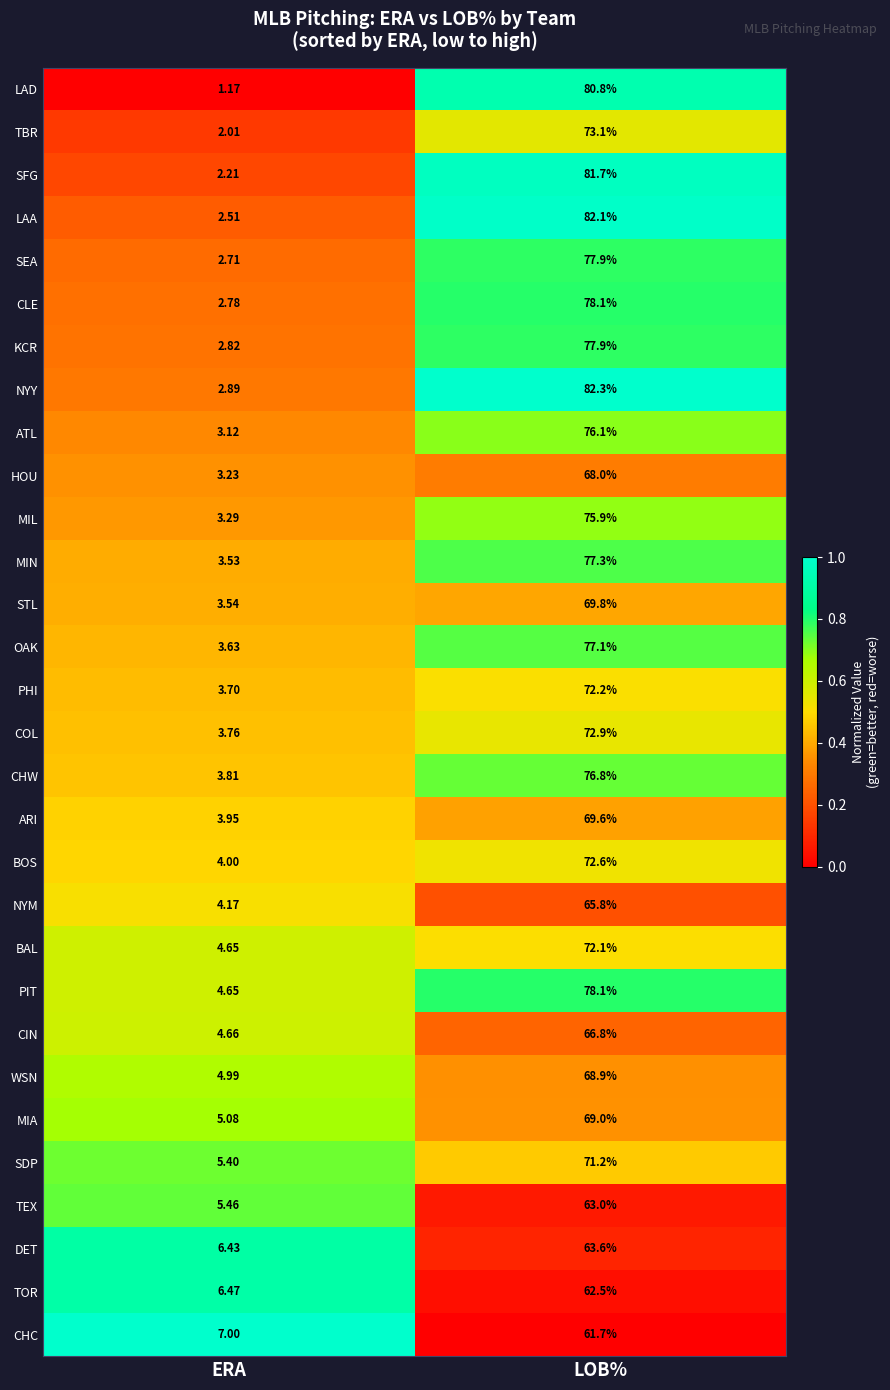

Where does the LAA series first go above 82?

LOB%